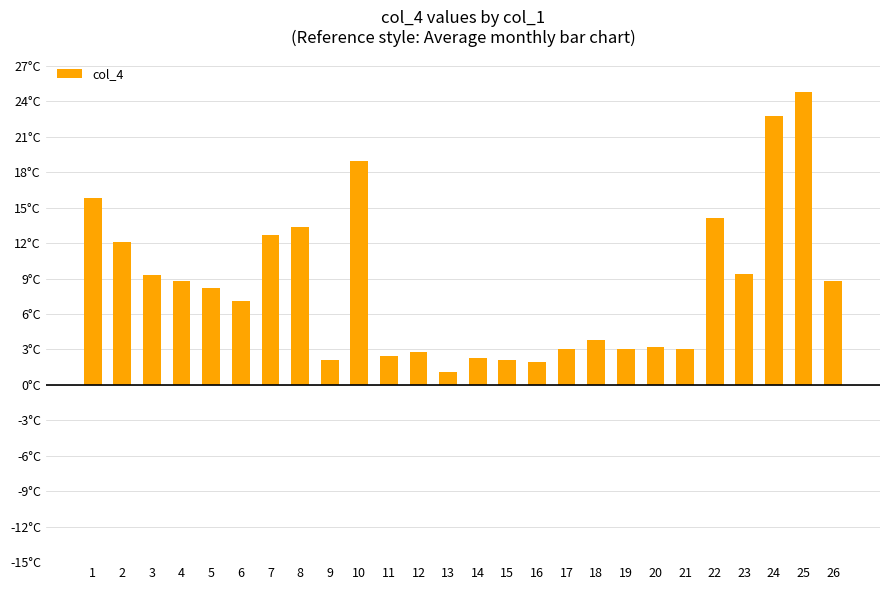

What is the value of the 7th bar from the left?

12.7